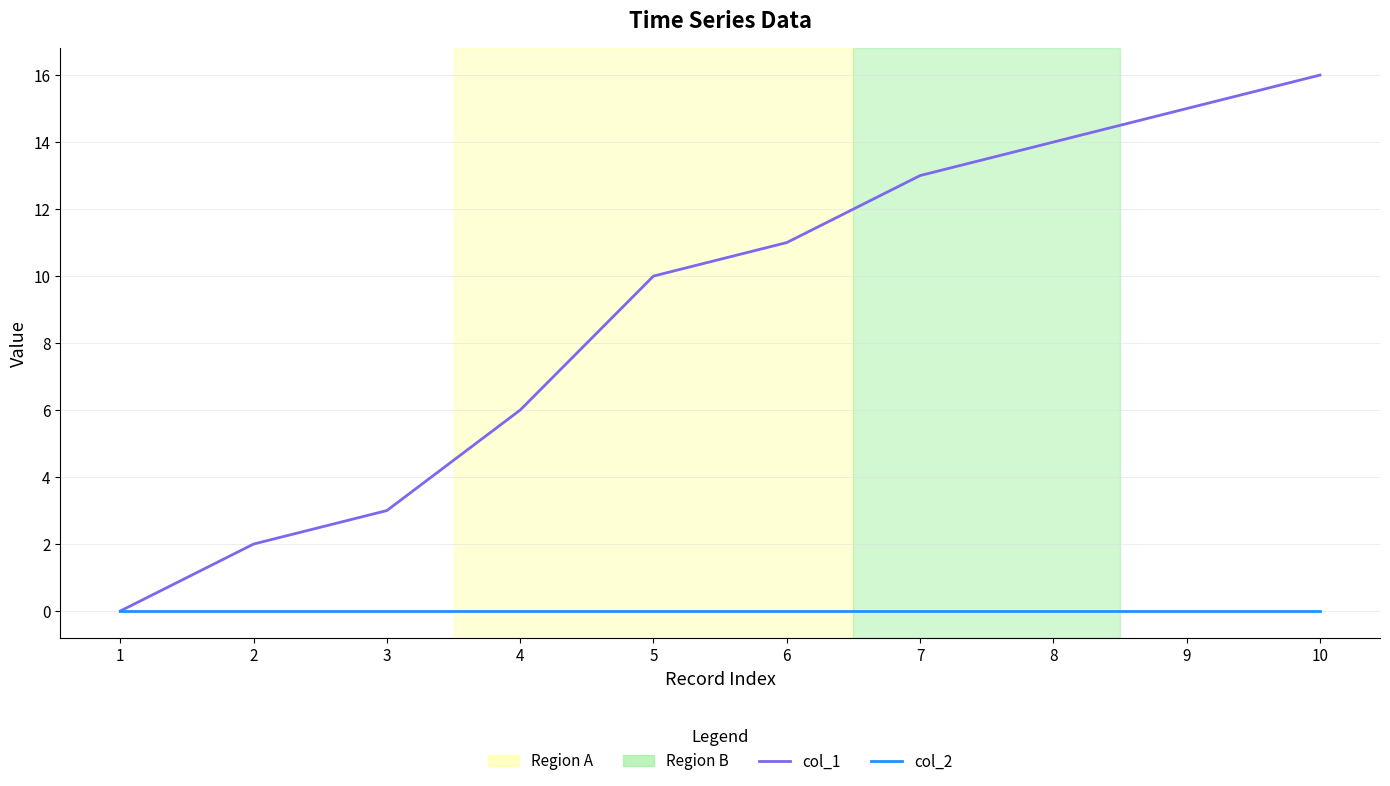

True or false: col_2 and col_1 intersect in this chart.

False